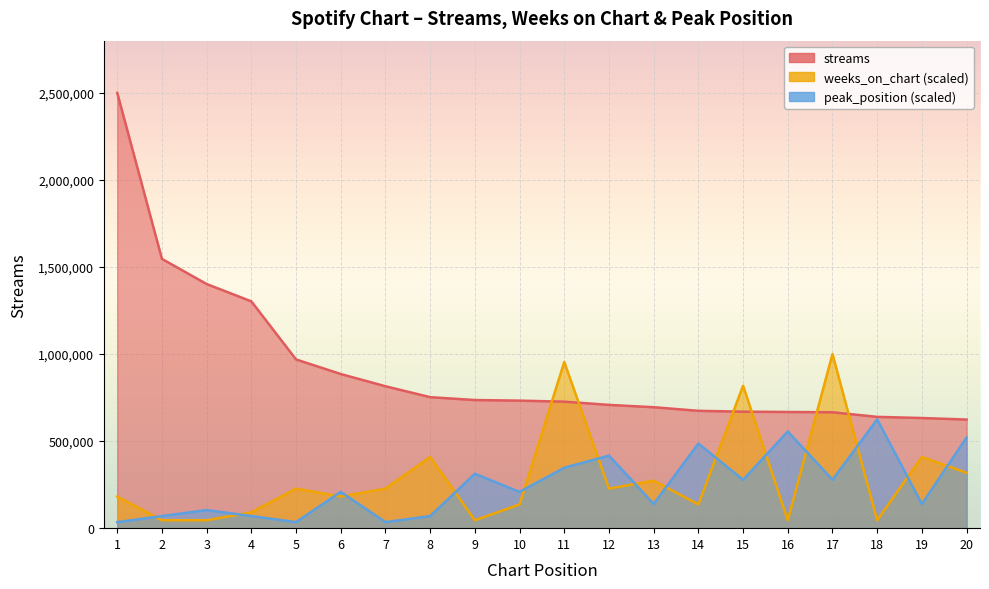

Which series has the largest range (max minus min)?

streams